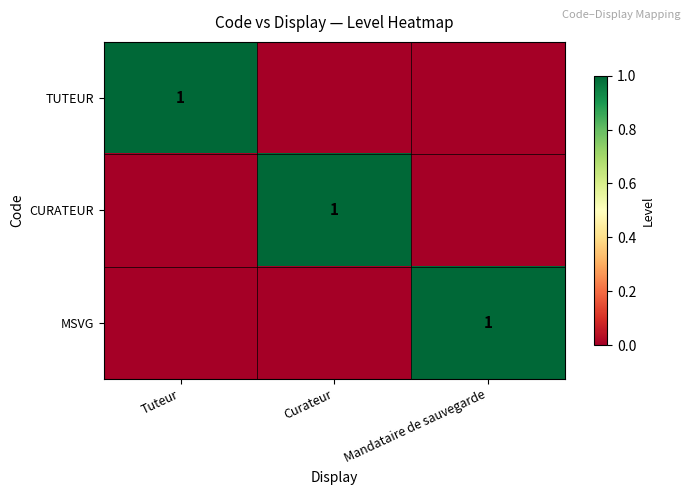

How many distinct data groups are displayed?

3